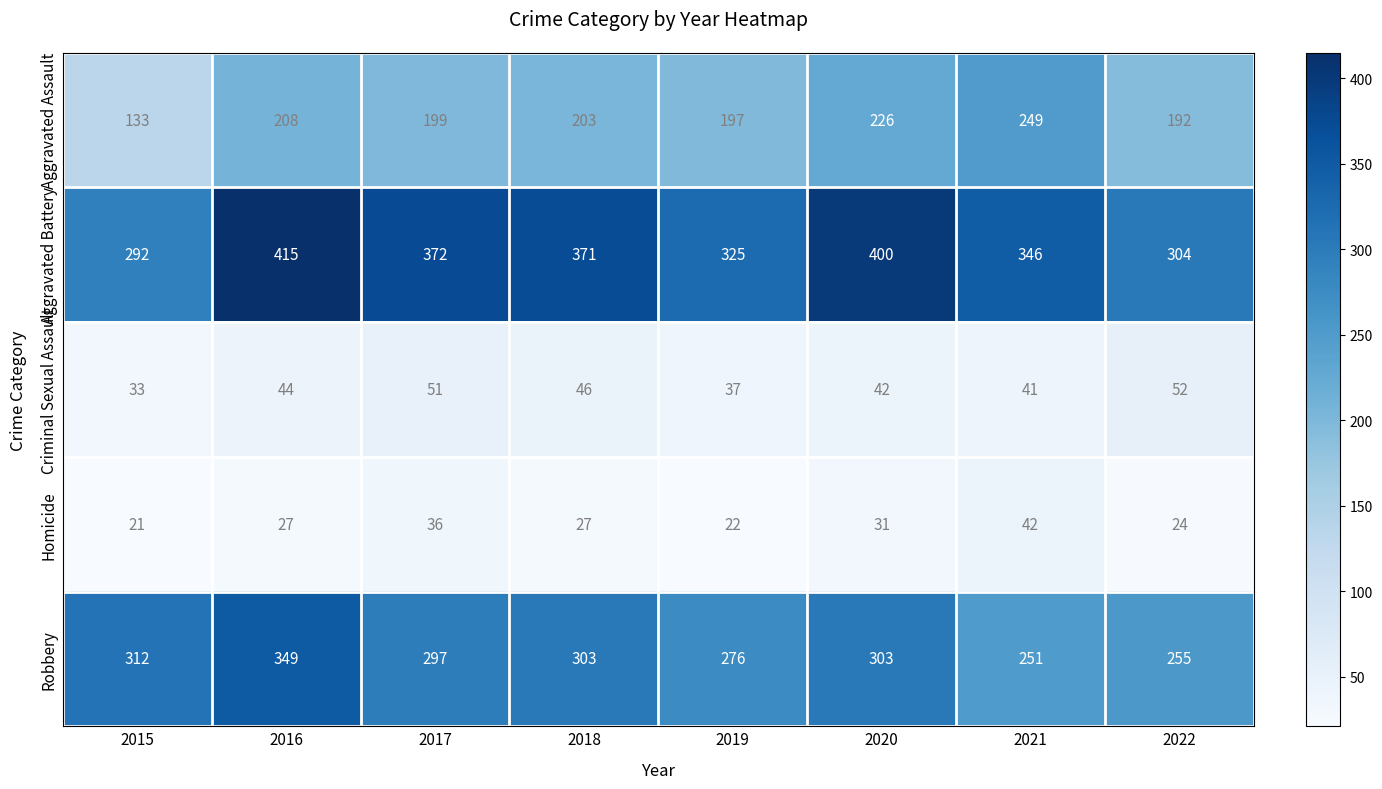

How many categories are shown in the chart?

8